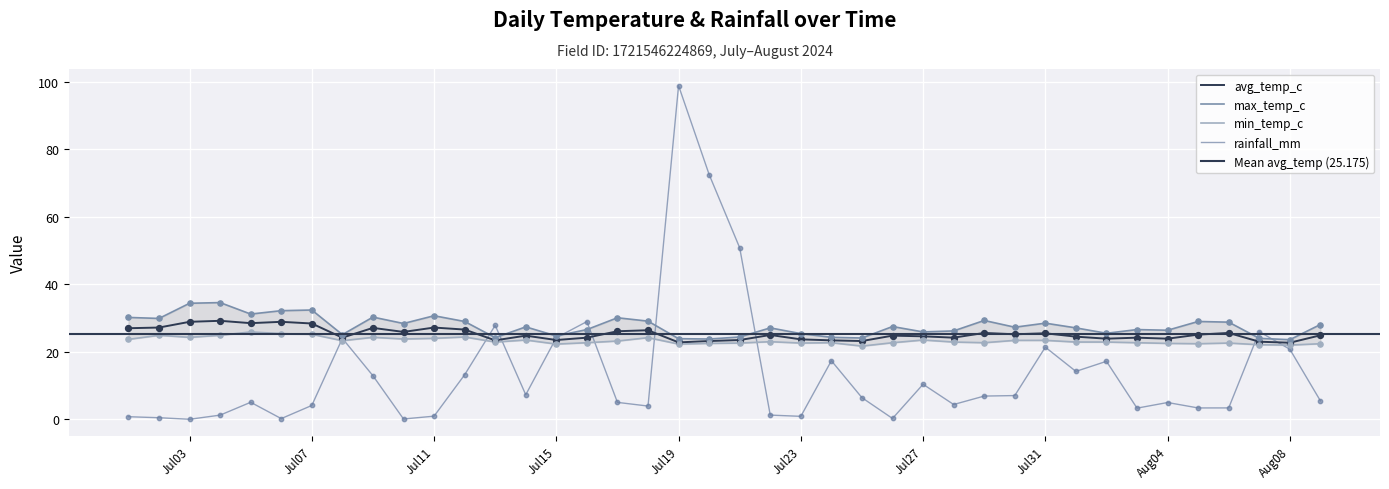

What is the total value across all series at 2024-08-05?

79.9